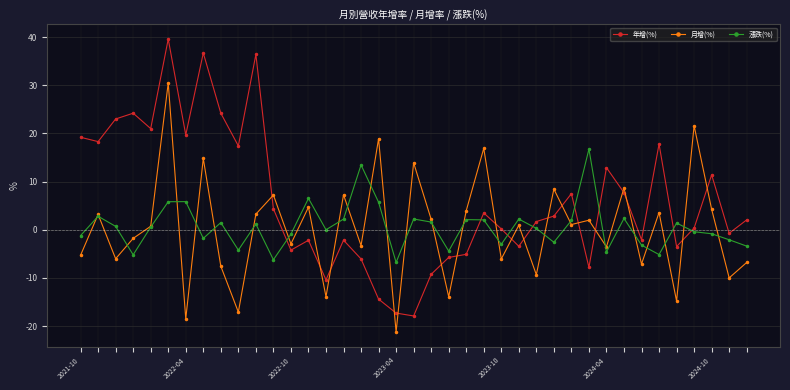

How many categories are shown in the chart?

39